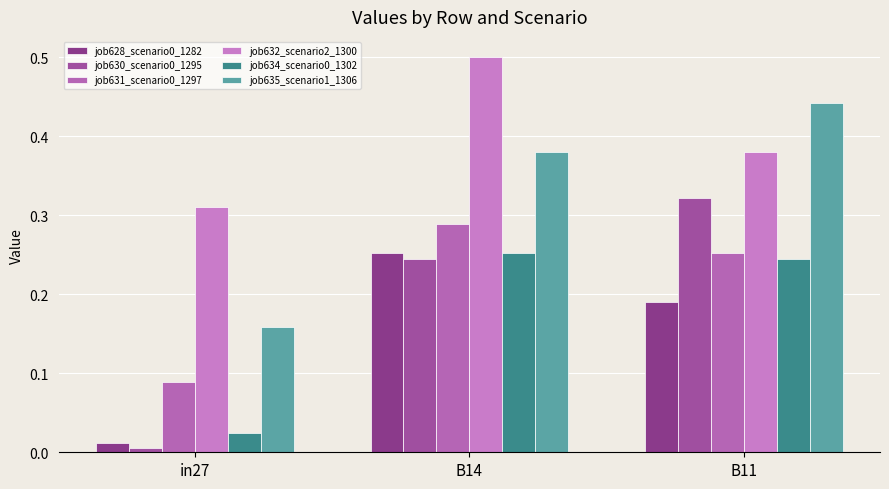

The value of job634_scenario0_1302 at in27 is 0.0. True or false?

True